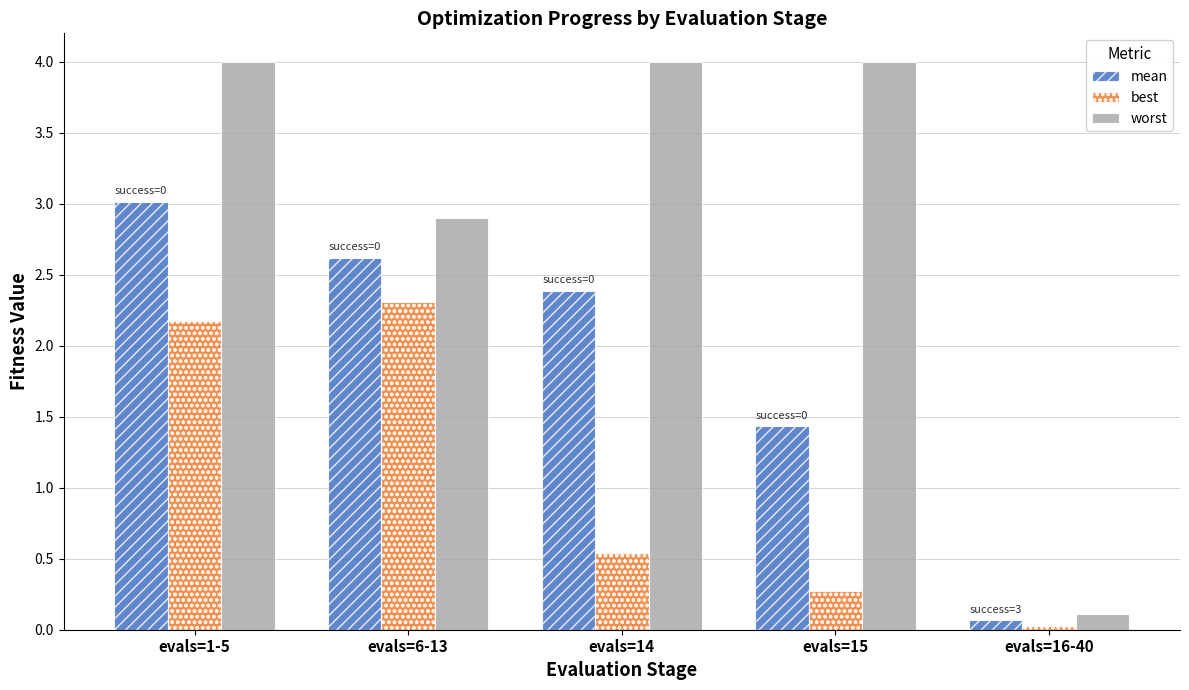

At which category is the sum across all series the highest?

evals=1-5